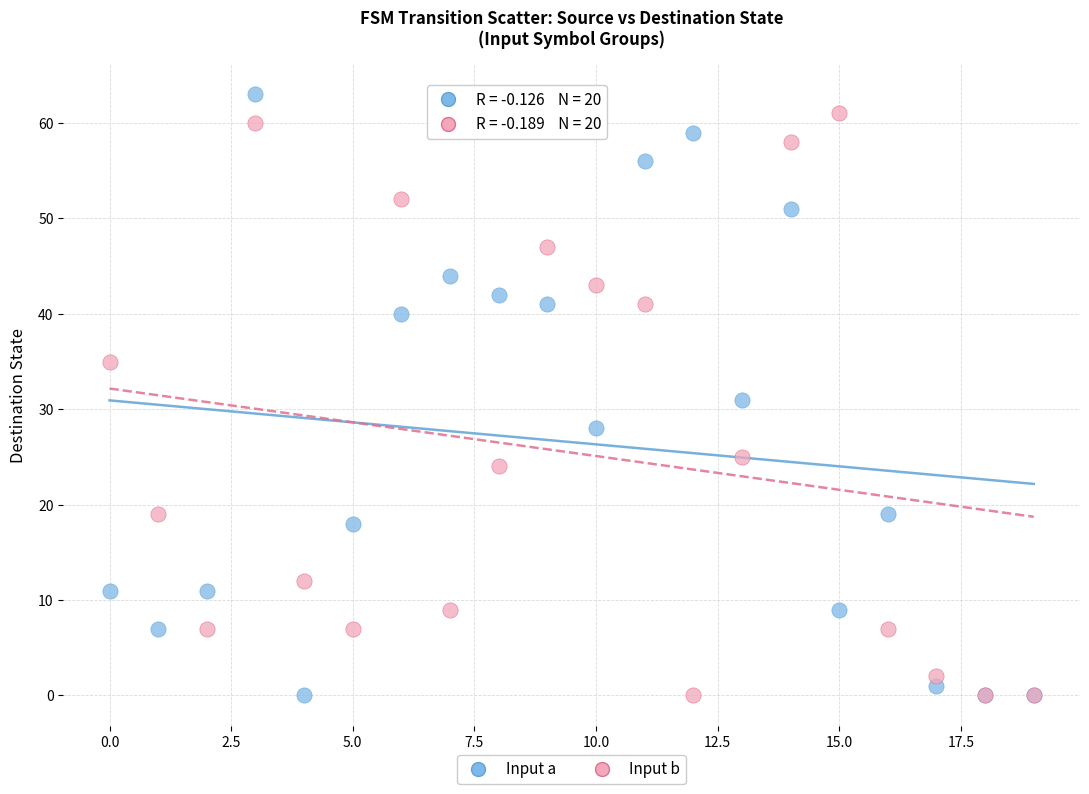

What are all the series names shown in the legend?

Input a, Input b